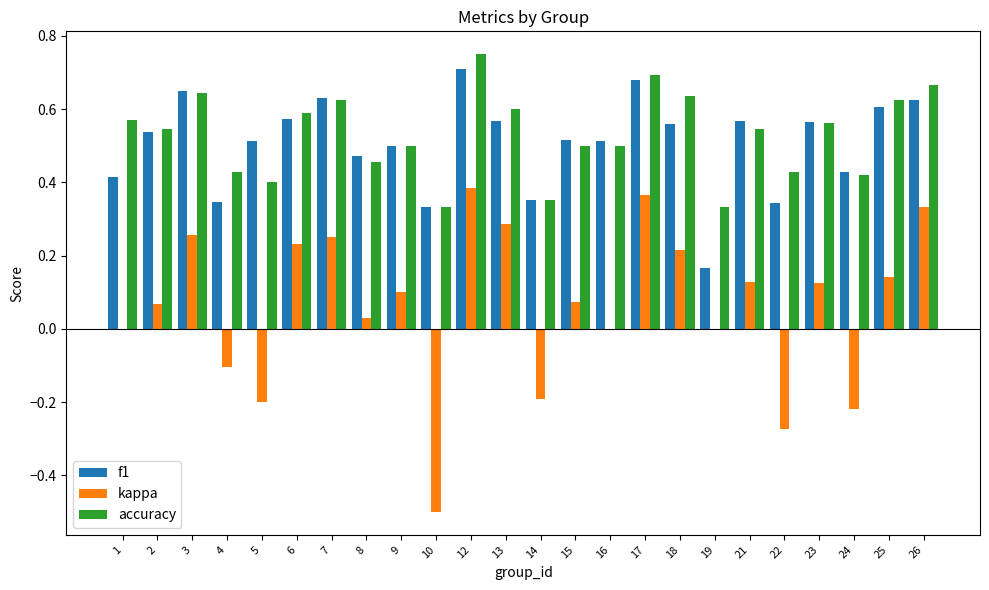

Which label corresponds to the largest value in the chart?

12